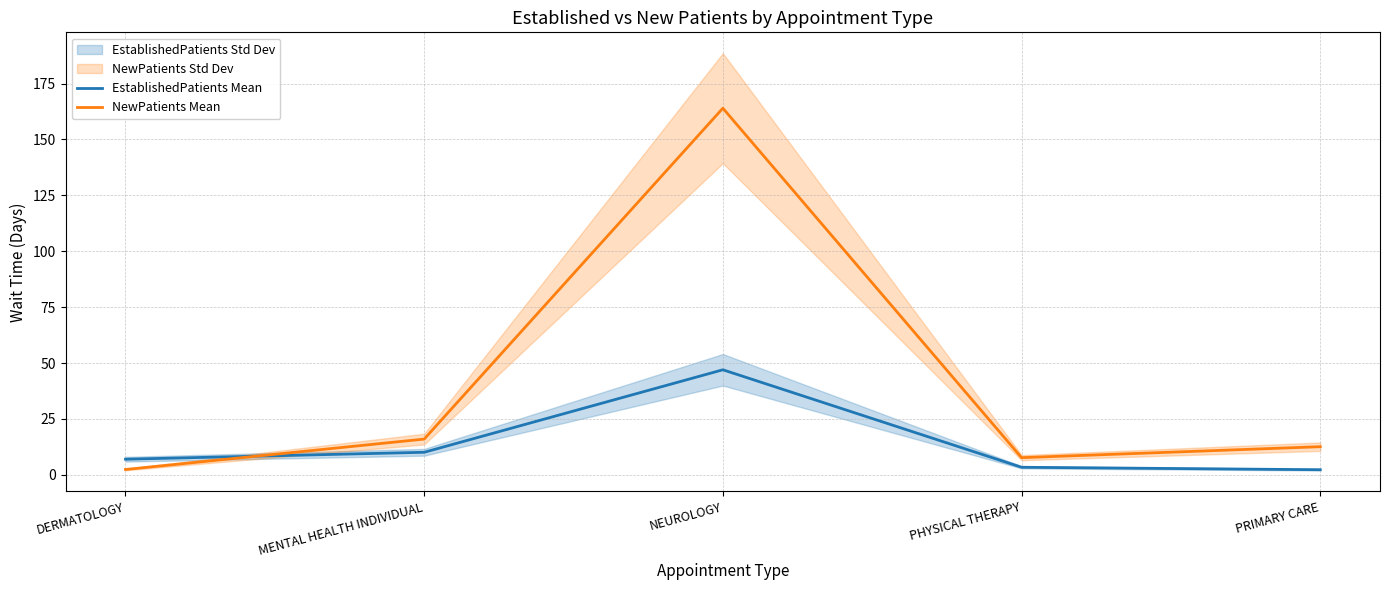

At which label does EstablishedPatients Mean reach its peak?

NEUROLOGY